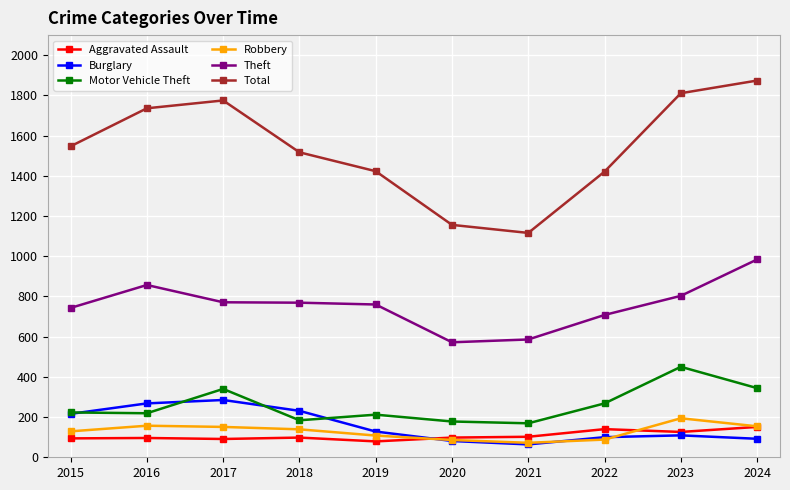

Which series has the largest total across all categories?

Total